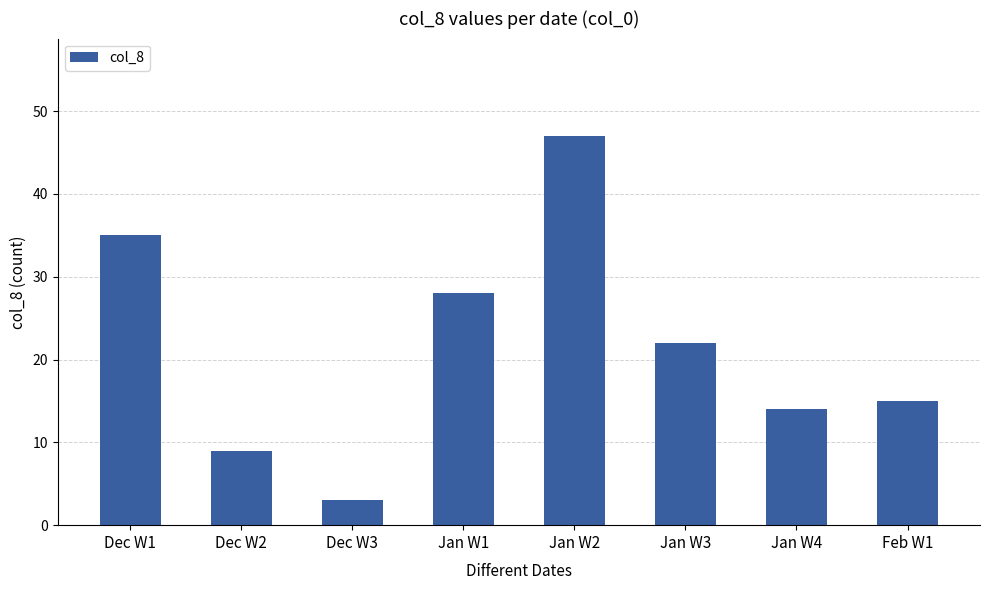

What is the value of the 2nd bar from the left?

9